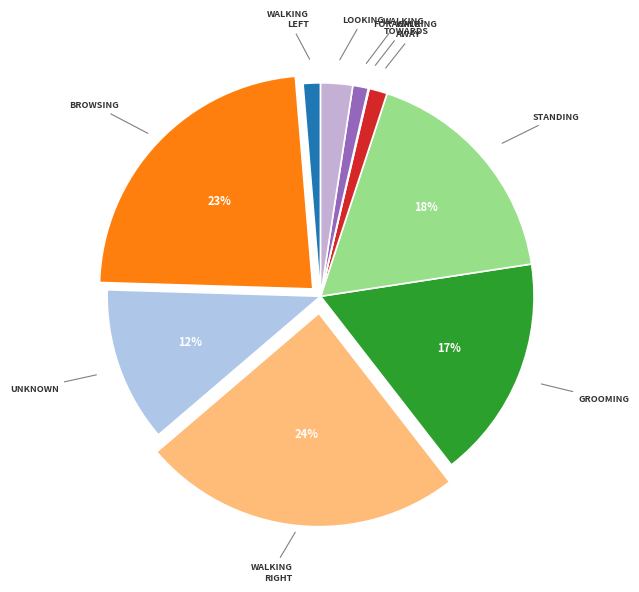

How many segments does this pie chart have?

10